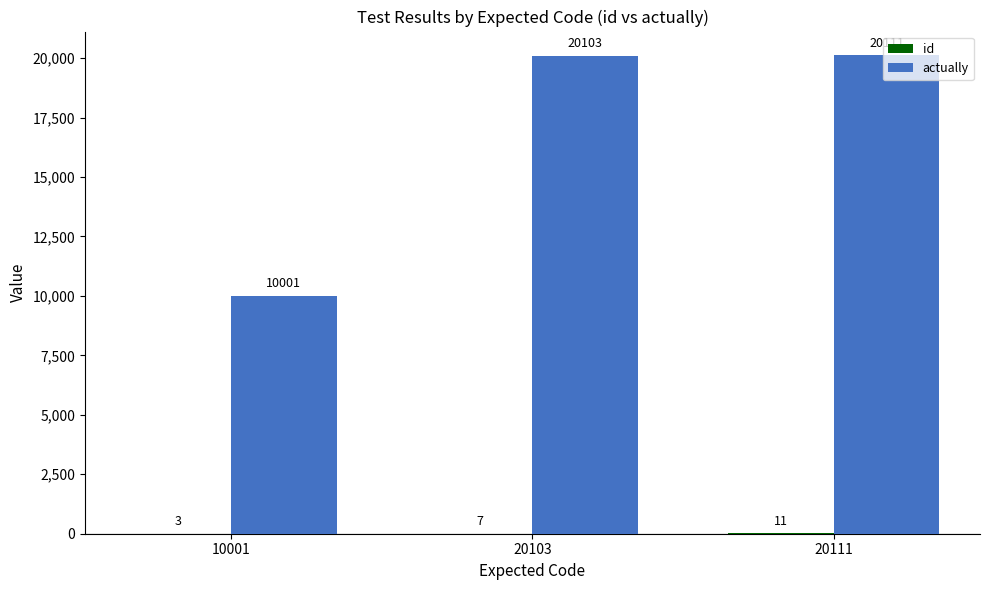

What is the sum of all actually values?

50215